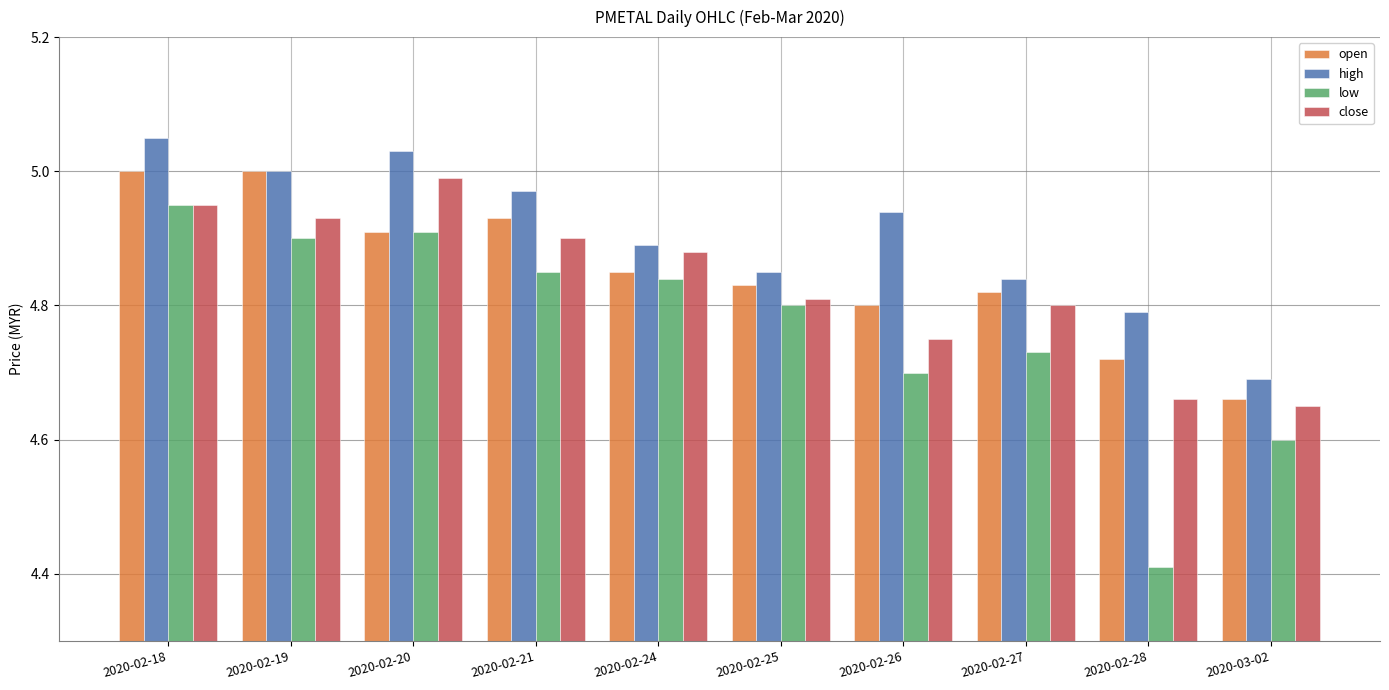

How many series are shown in this chart?

4